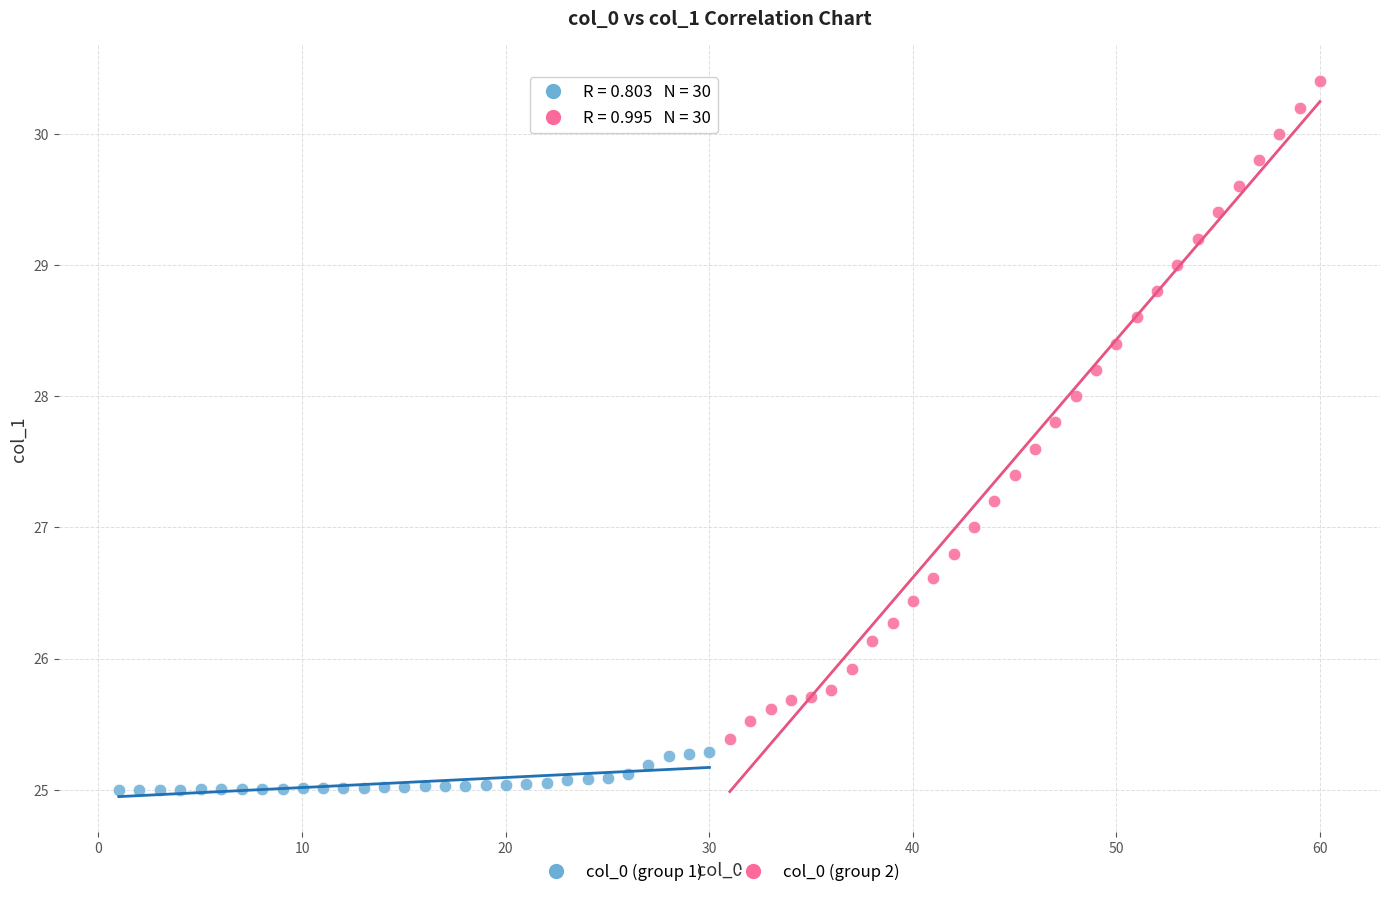

Which series reaches the minimum Y coordinate?

col_0 (group 1)